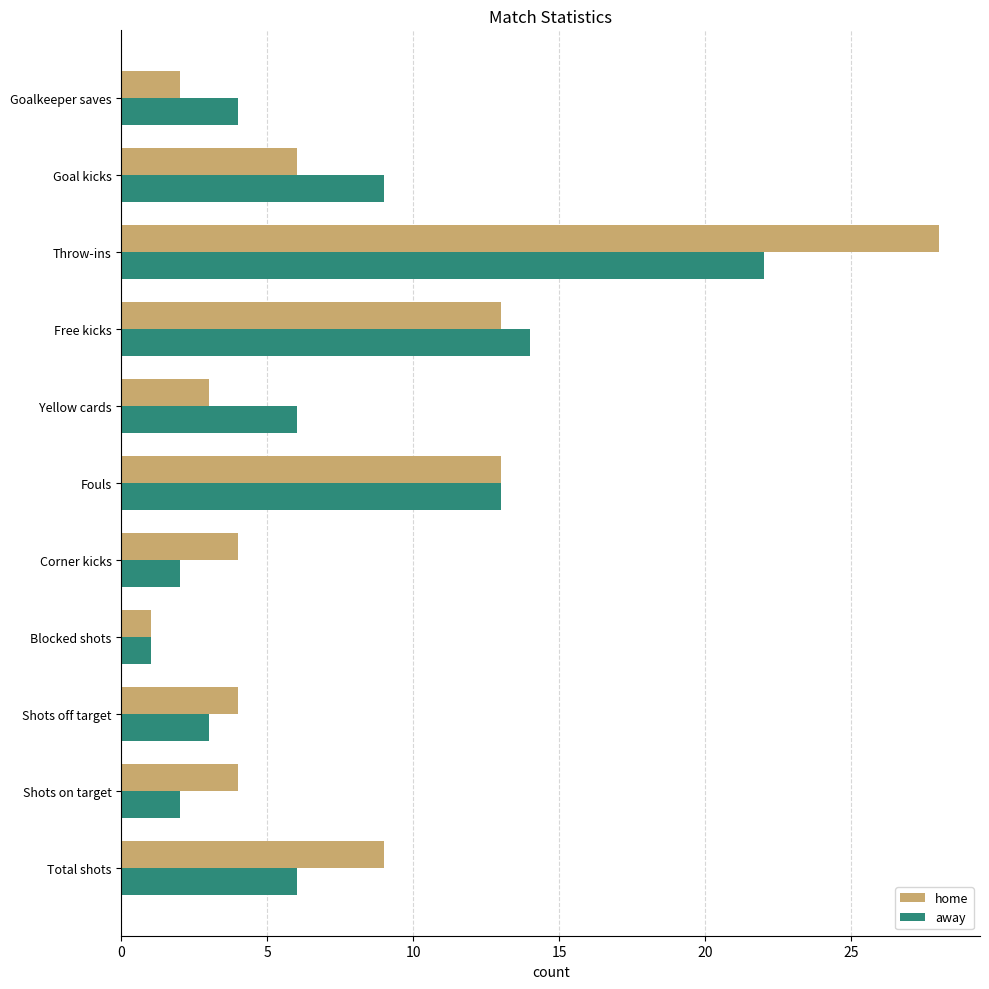

What is the maximum value shown in the chart?

28